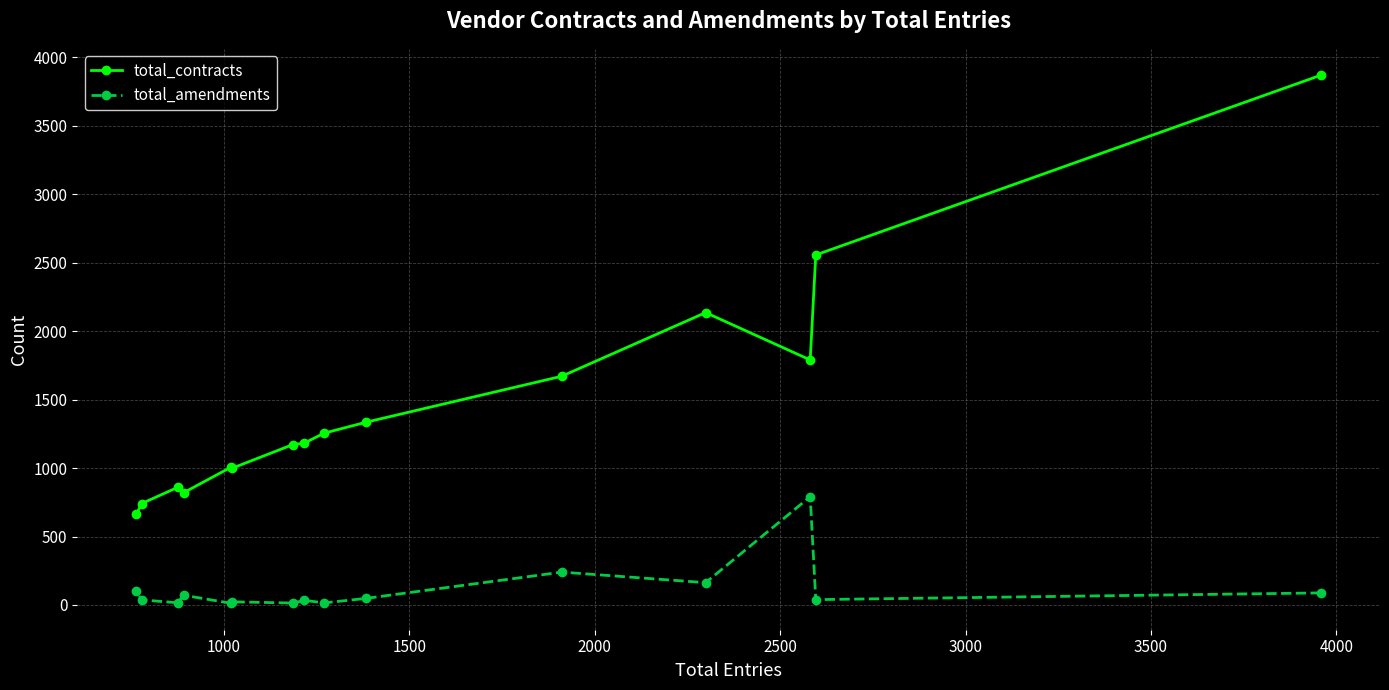

What is the maximum value shown in the chart?

3870